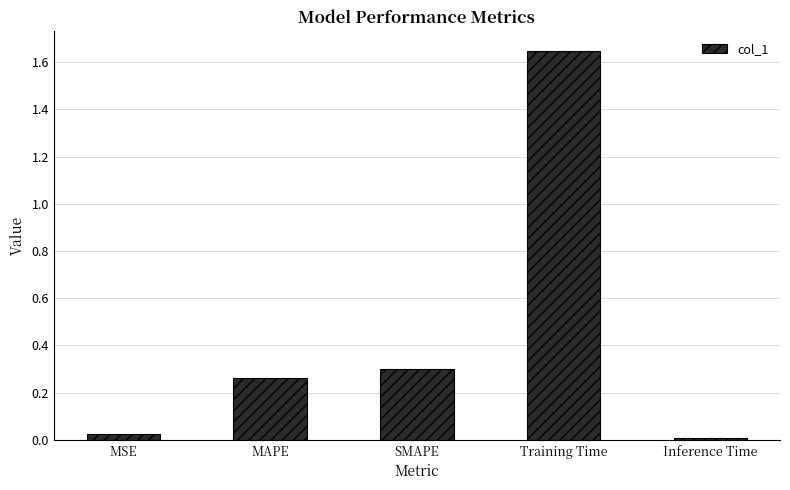

What is the average value?

0.4